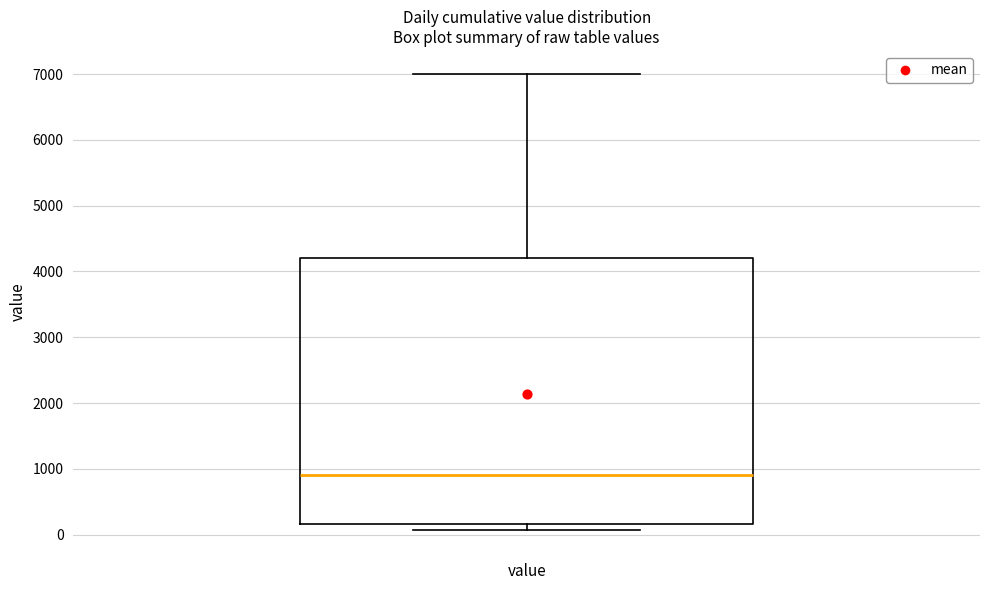

Where does the median line of the box for value sit on the y-axis? The values are not printed on the chart, so give them approximately, as read against the axis.

900